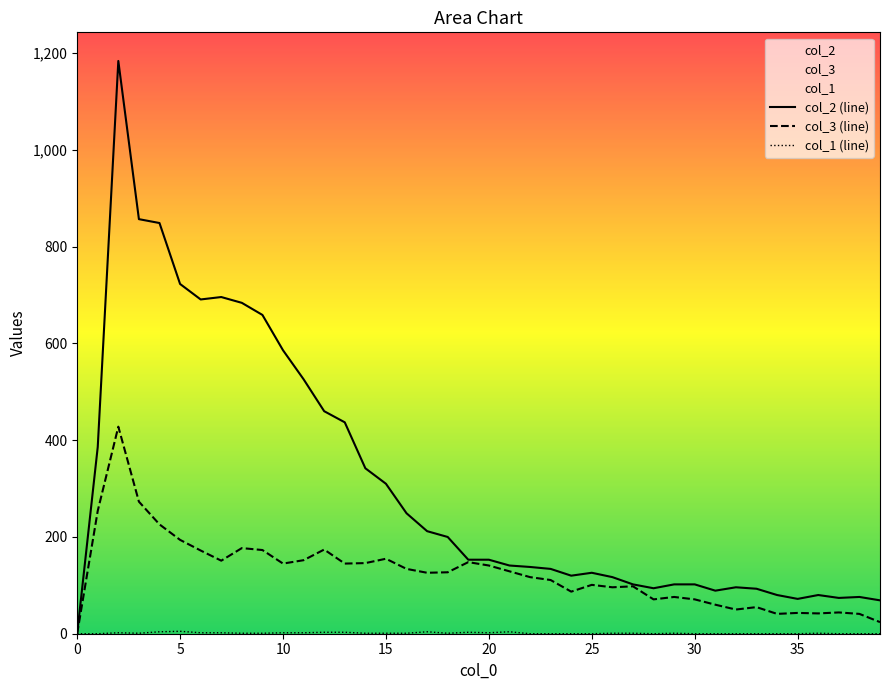

Count the number of data series in this chart.

3